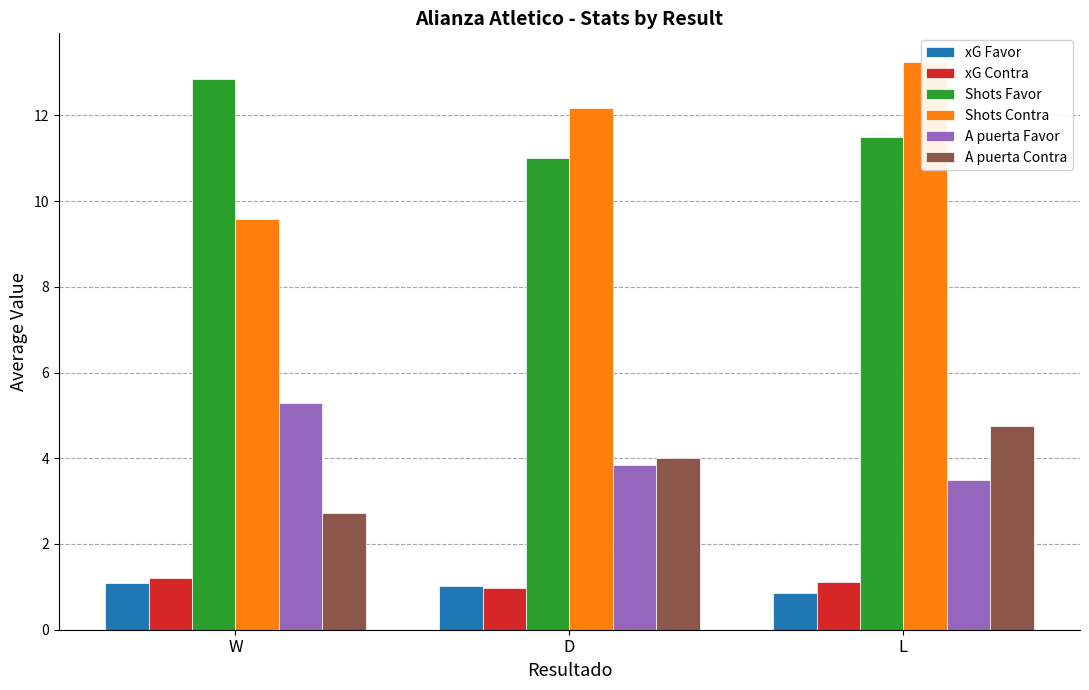

What are all the series names shown in the legend?

xG Favor, xG Contra, Shots Favor, Shots Contra, A puerta Favor, A puerta Contra